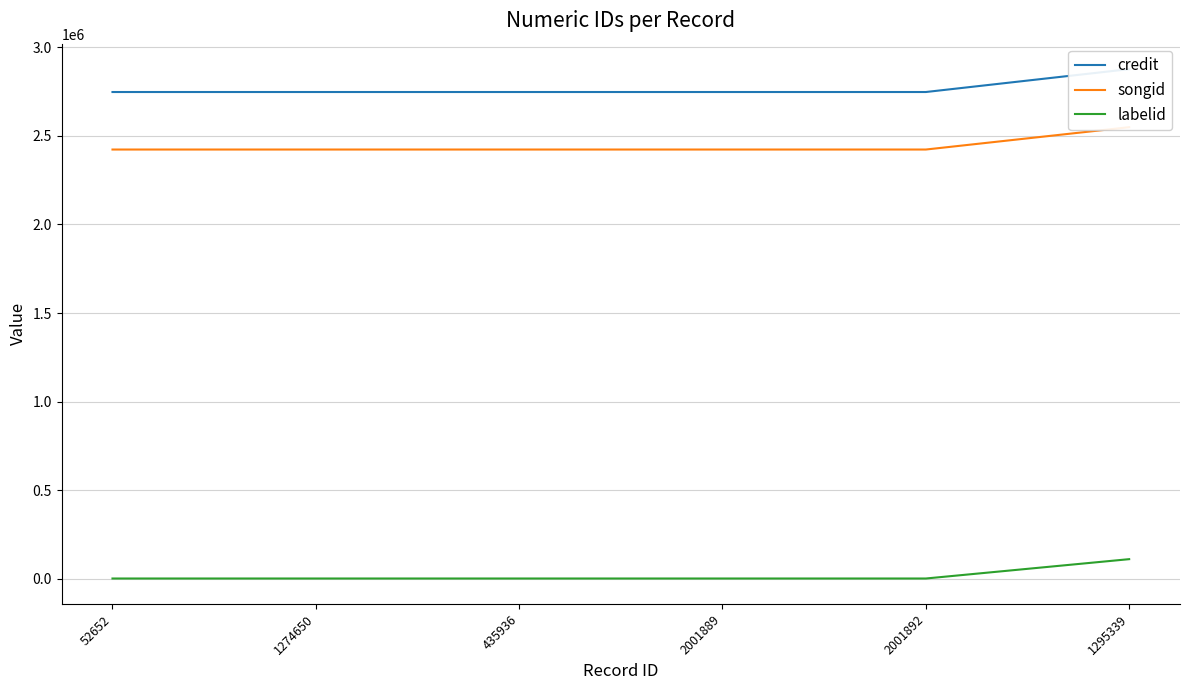

The value of songid at 2001889 is 2422811. True or false?

True